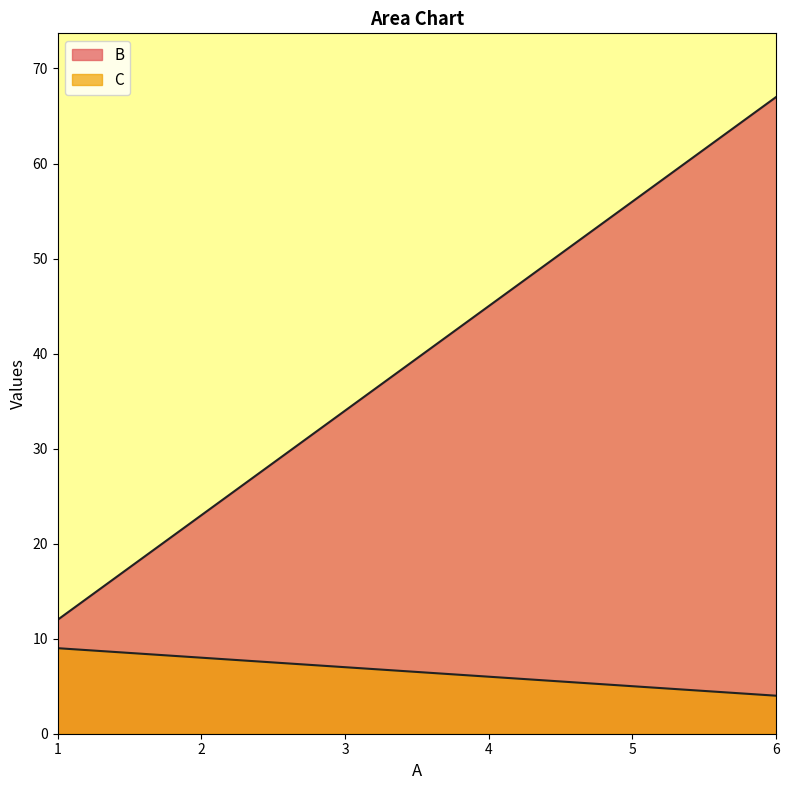

Reading right to left, transcribe all the data shown in this chart.

B: 67	56	45	34	23	12
C: 4	5	6	7	8	9